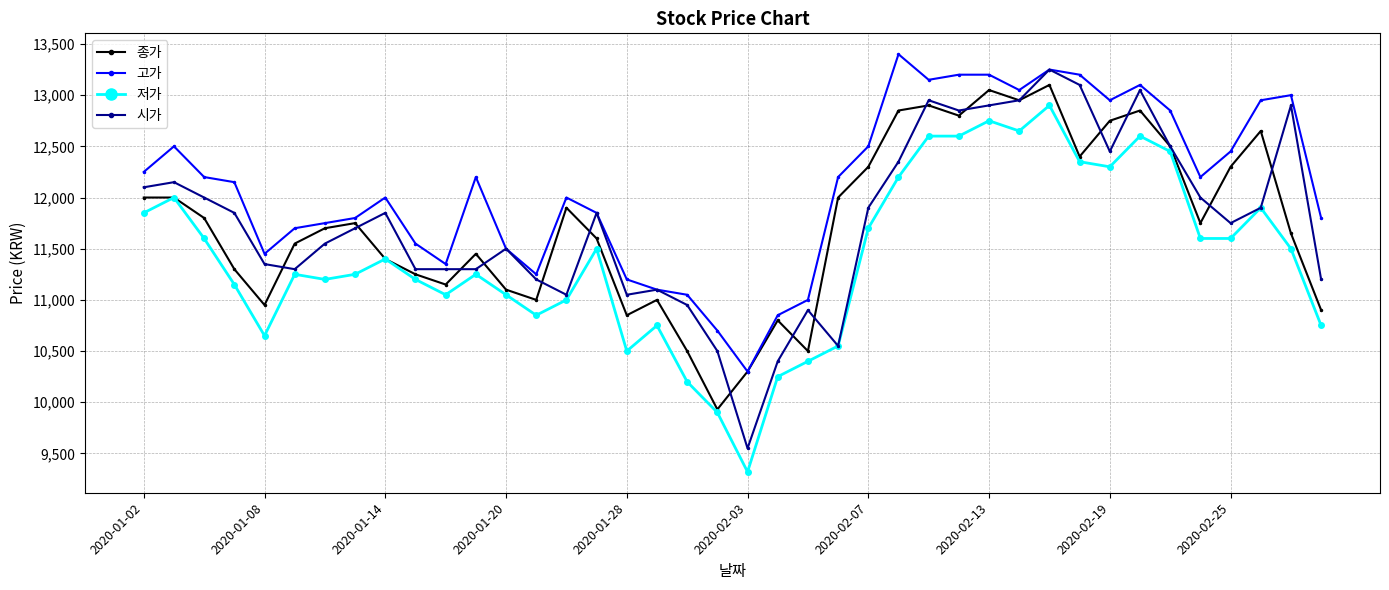

True or false: 고가 and 저가 cross at least once.

False